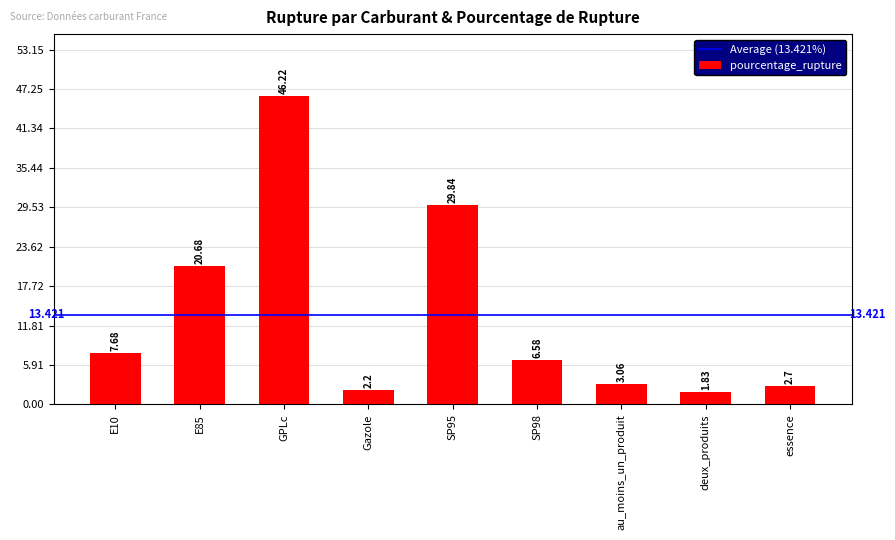

Count the number of values greater than 6.

5